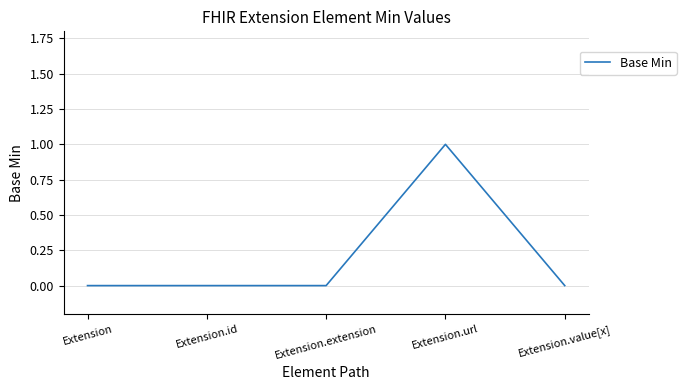

True or false: there are more than 2 points higher than both neighbors.

False